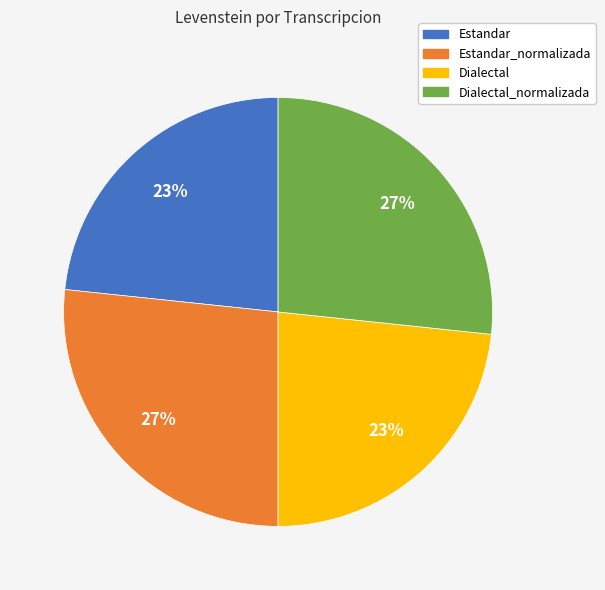

Between Estandar_normalizada and Dialectal, which is larger?

Estandar_normalizada